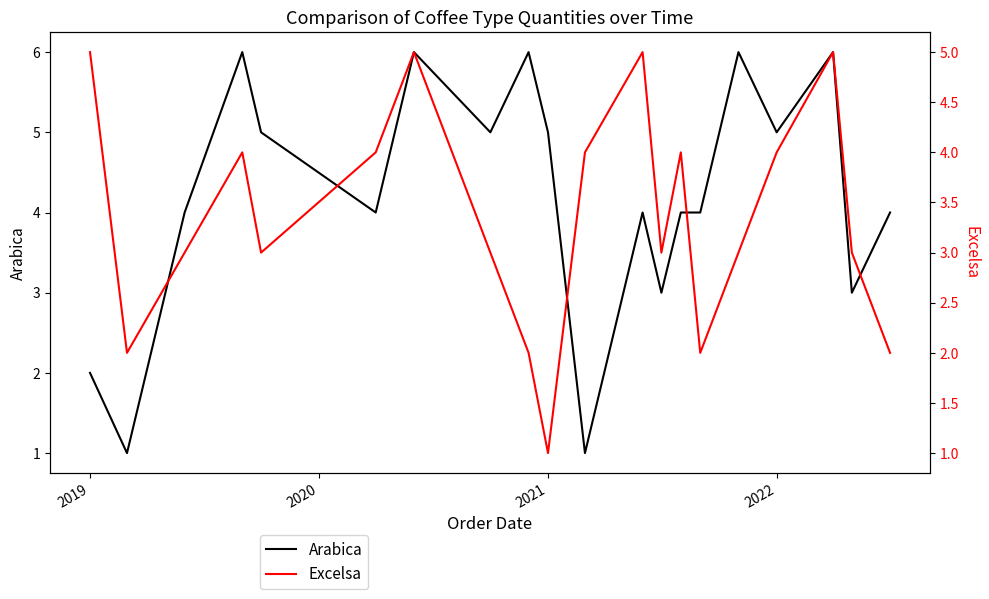

What is the highest value of the Arabica series?

6